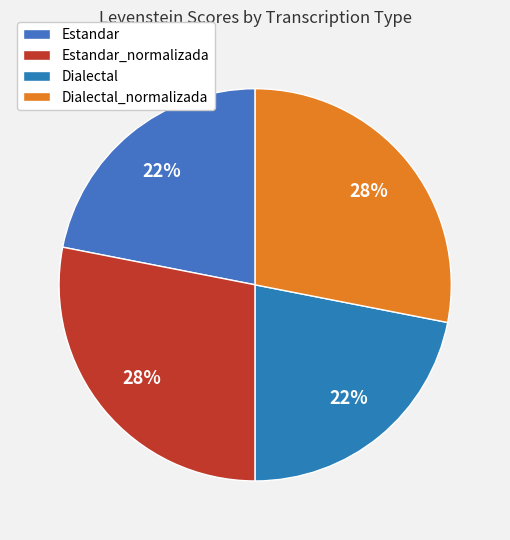

Is Estandar_normalizada the majority of the pie?

No